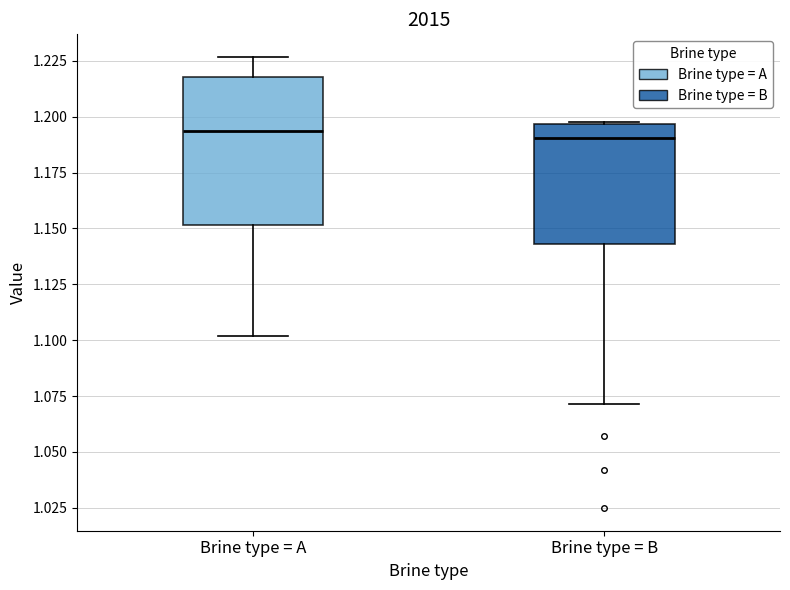

Comparing the boxes themselves (not the whiskers), which one is the tallest?

Brine type = A